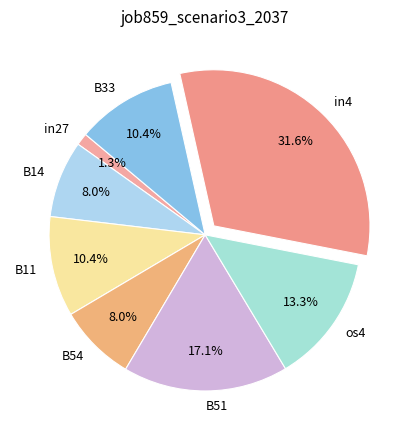

Which category has the smallest portion of the pie?

in27